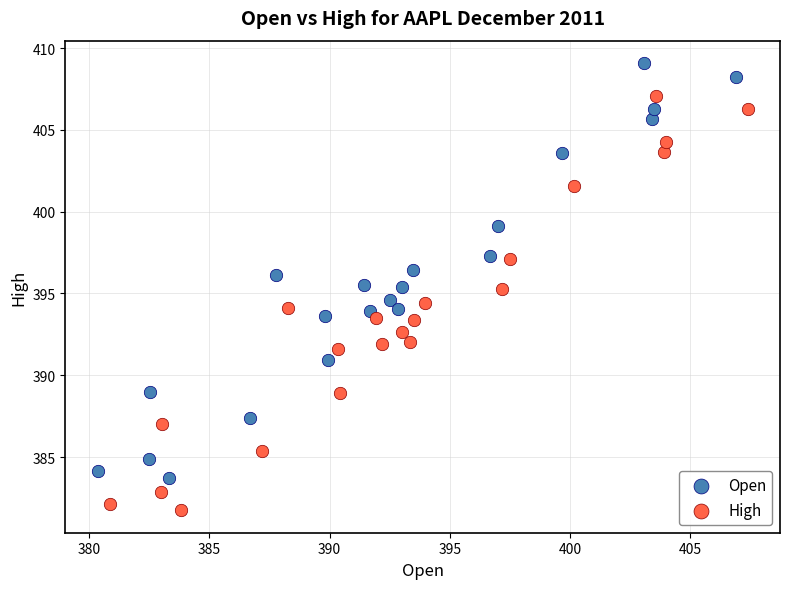

Which series reaches the maximum Y coordinate?

Open